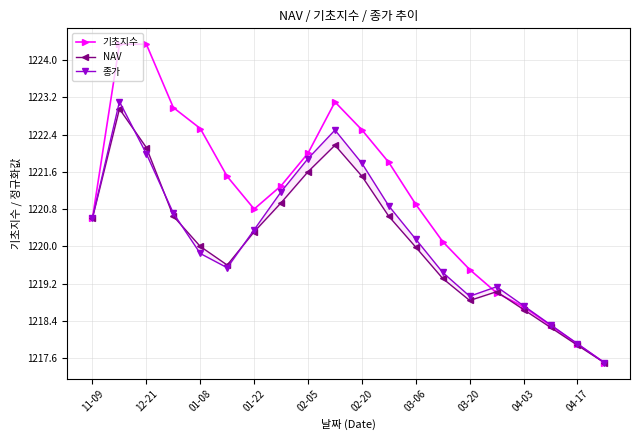

What value does the NAV series have at 15?

1219.0